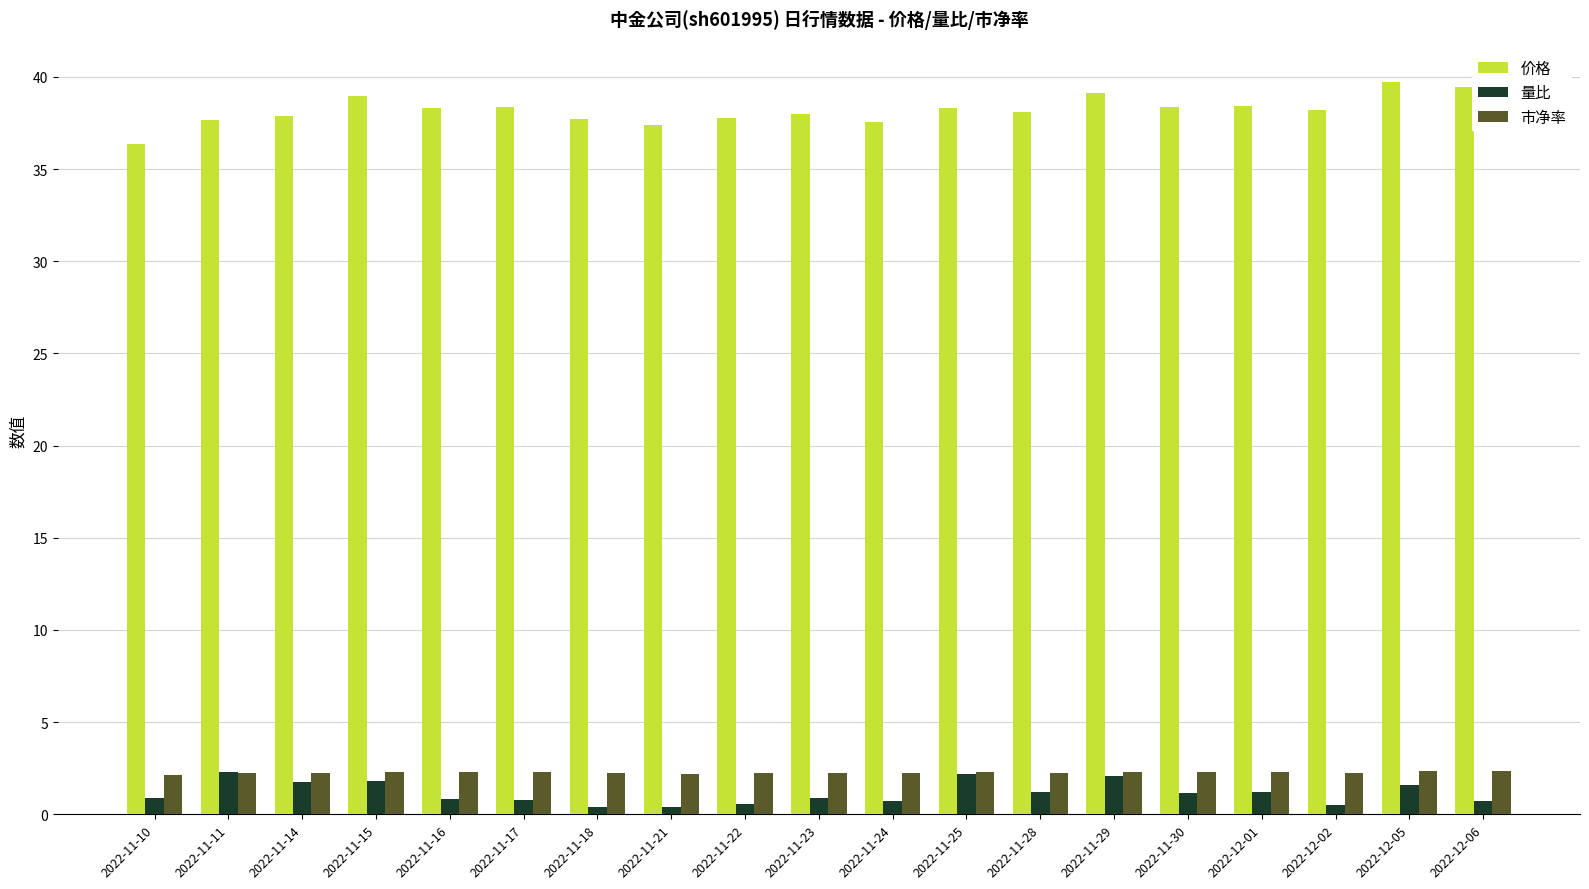

Which series has the largest total across all categories?

价格